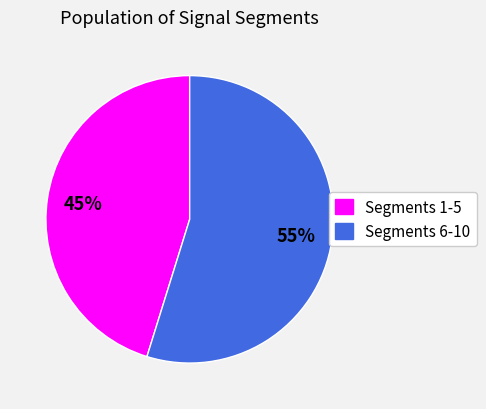

Count the number of slices in the pie.

2